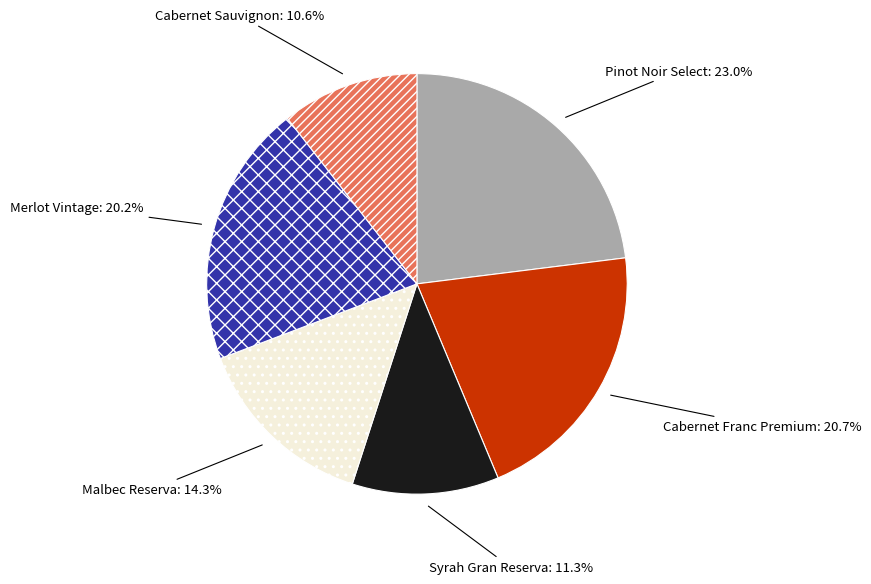

To the nearest percent, what portion does Cabernet Franc Premium represent?

21%